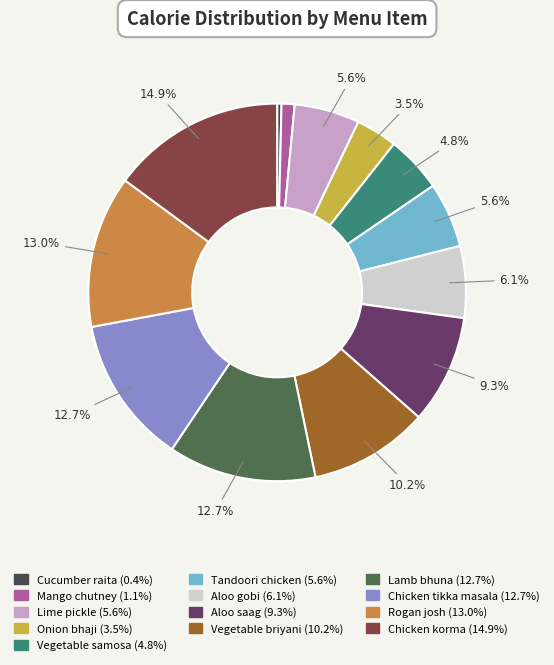

Approximately how many times larger is the value at Vegetable samosa compared to Rogan josh?

0.4